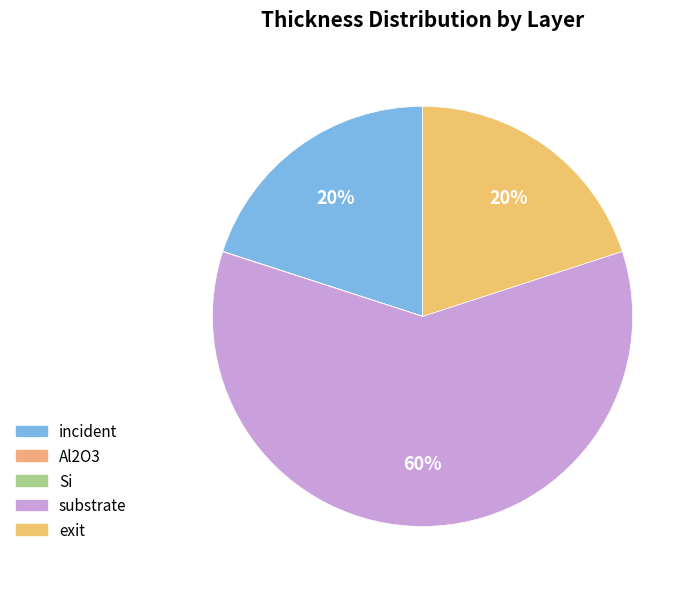

Which has a higher value, Al2O3 or substrate?

substrate